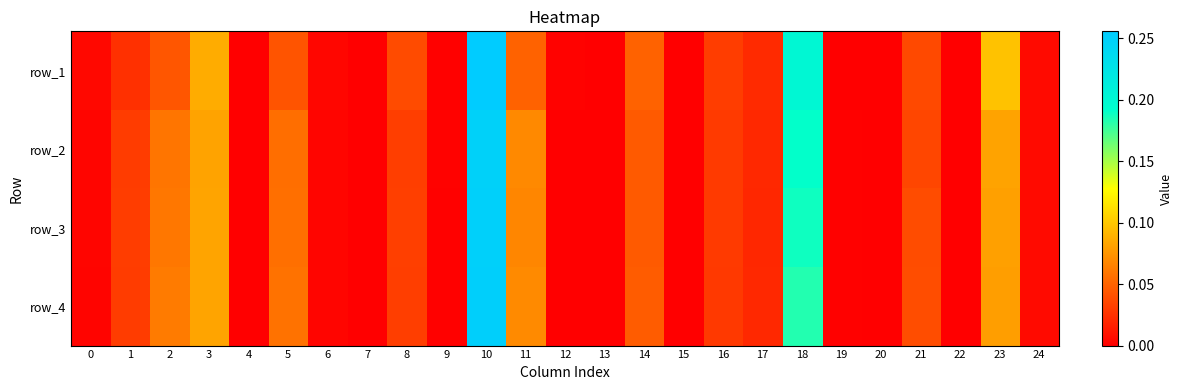

At which label is row_2 closest to 0?

7